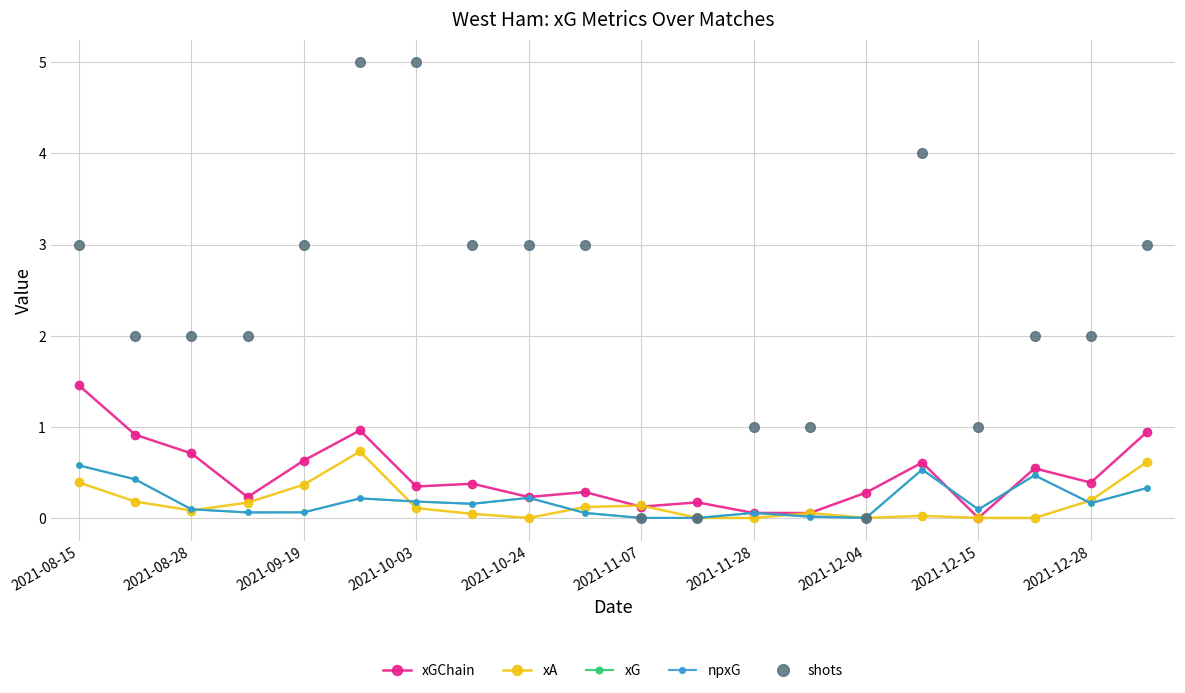

What is the difference between the maximum and second lowest values in the npxG series?

0.6